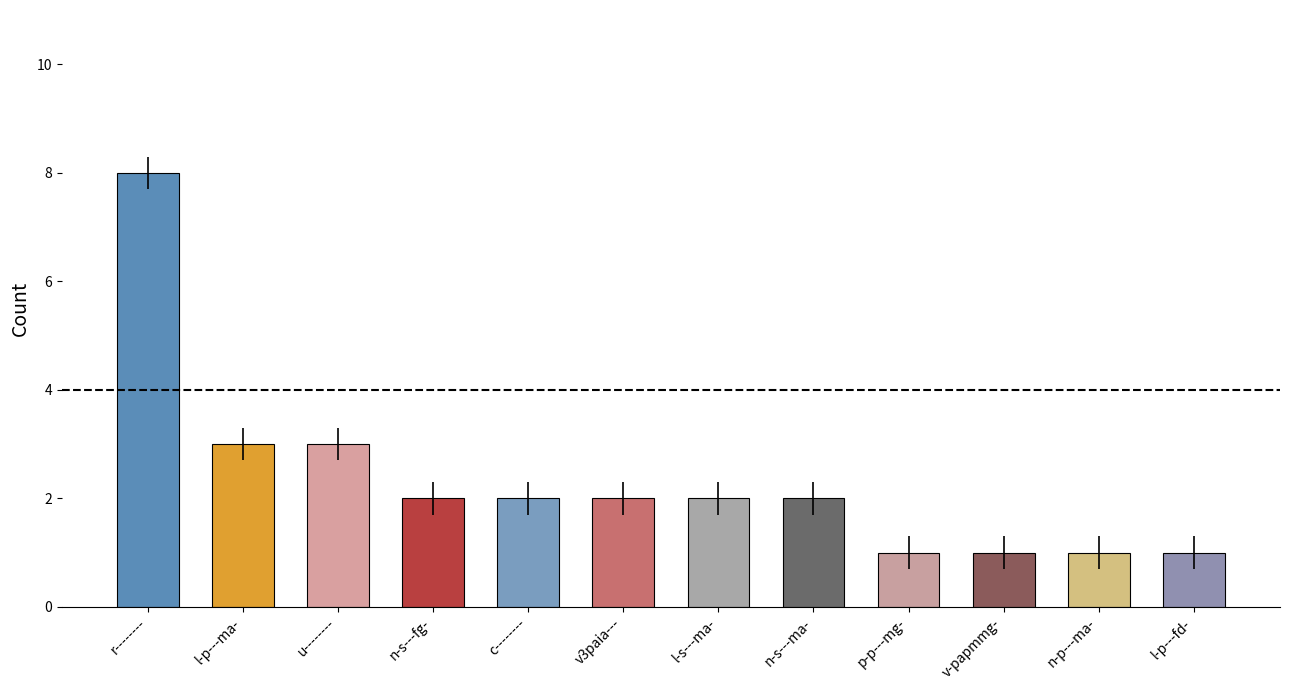

What is the change in value from r-------- to l-s---ma-?

-6